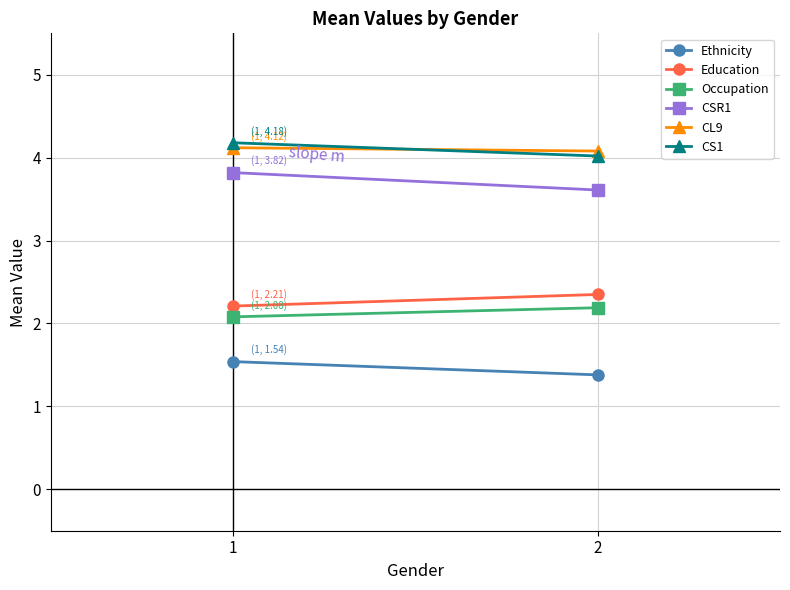

Which series has the largest range (max minus min)?

CSR1